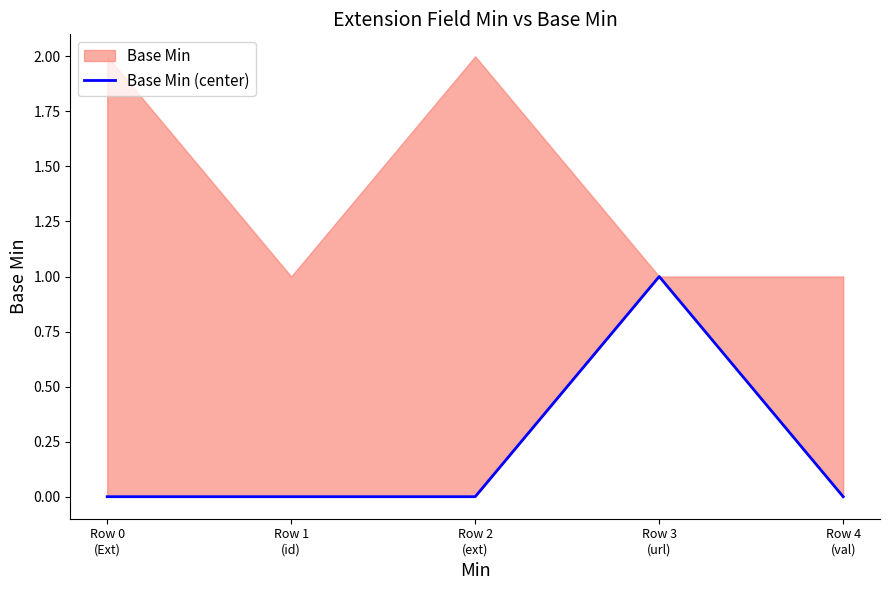

The chart shows a value of -1 at Row 0
(Ext). True or false?

False